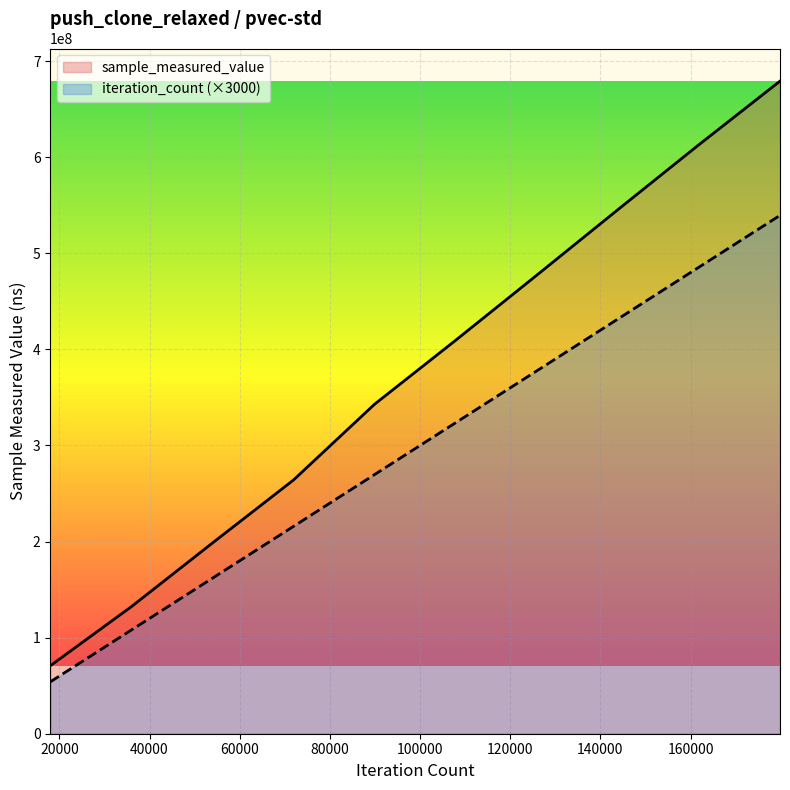

The value of iteration_count at 60 is 140790286. True or false?

False